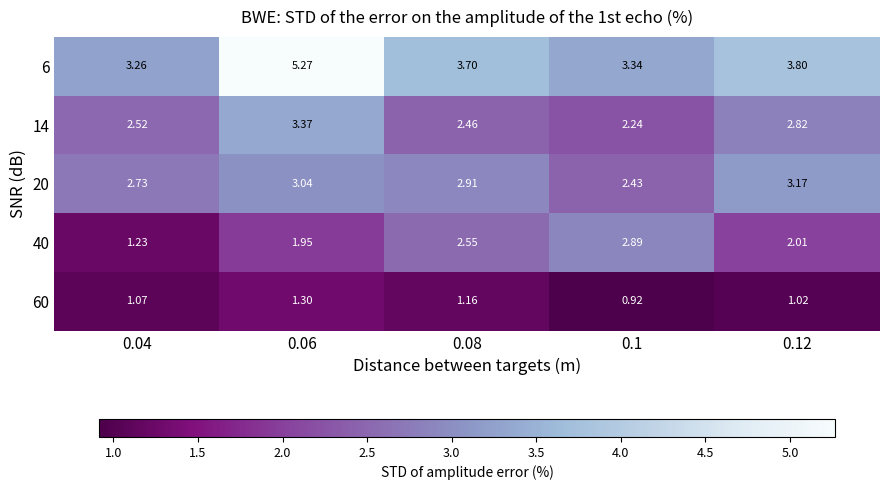

Is the value of 20 at 0.08 greater than the value of 6 at 0.08?

No